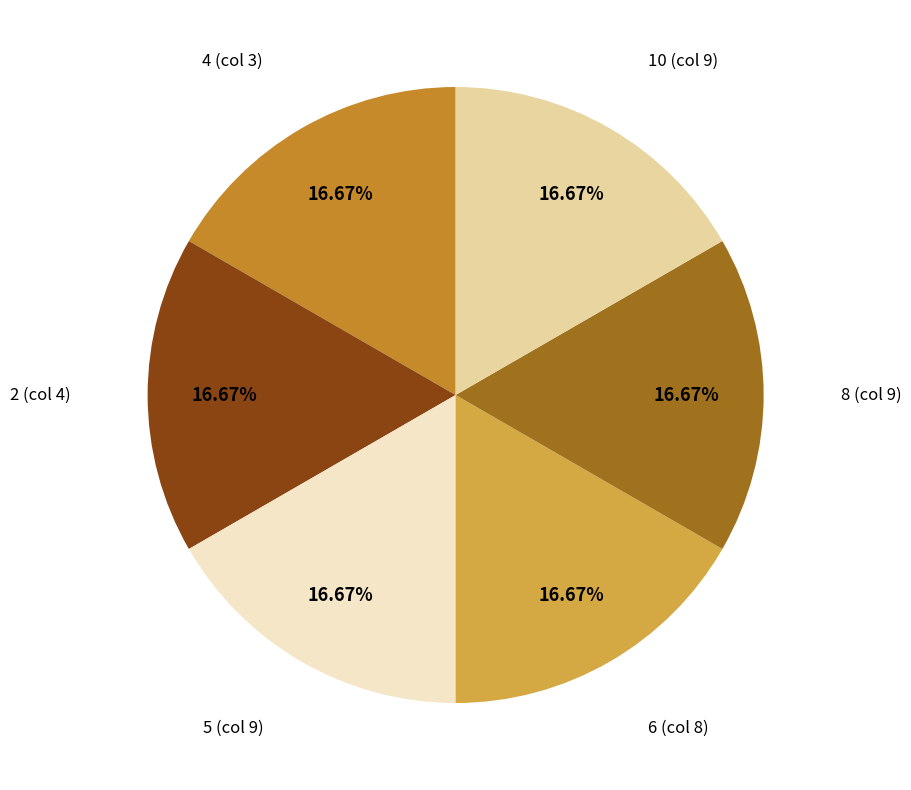

How many slices are in this pie chart?

6